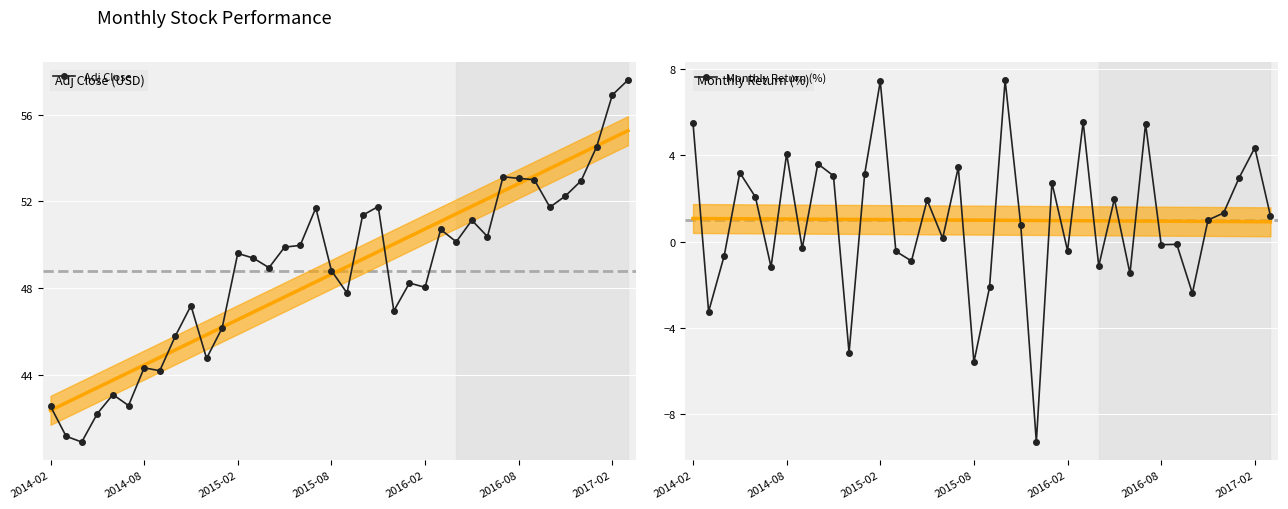

Reading left to right, list all the values displayed in this chart.

Adj Close: 42.6	41.2	40.9	42.2	43.1	42.6	44.3	44.2	45.8	47.2	44.8	46.2	49.6	49.4	48.9	49.9	50.0	51.7	48.8	47.8	51.4	51.8	47.0	48.2	48.0	50.7	50.1	51.1	50.4	53.1	53.1	53.0	51.7	52.3	52.9	54.5	56.9	57.6
Monthly Return (%): 5.5	-3.2	-0.6	3.2	2.1	-1.2	4.1	-0.3	3.6	3.1	-5.1	3.1	7.4	-0.4	-0.9	1.9	0.2	3.5	-5.6	-2.1	7.5	0.8	-9.3	2.7	-0.4	5.6	-1.1	2.0	-1.5	5.5	-0.1	-0.1	-2.4	1.0	1.3	3.0	4.4	1.2